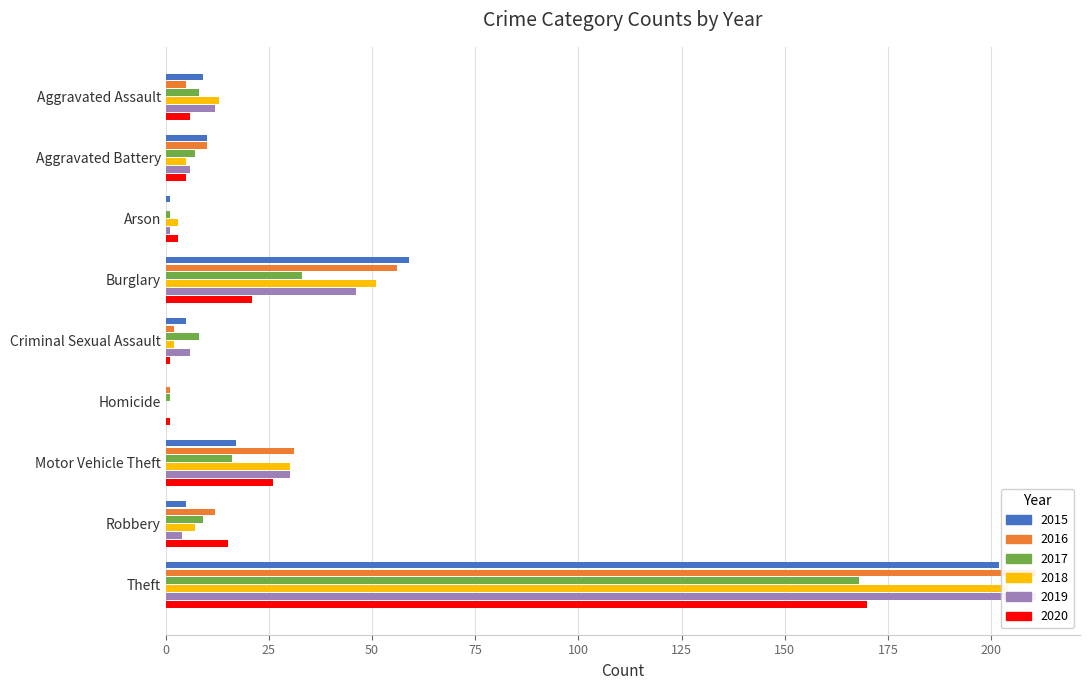

What position from the left is Robbery?

8